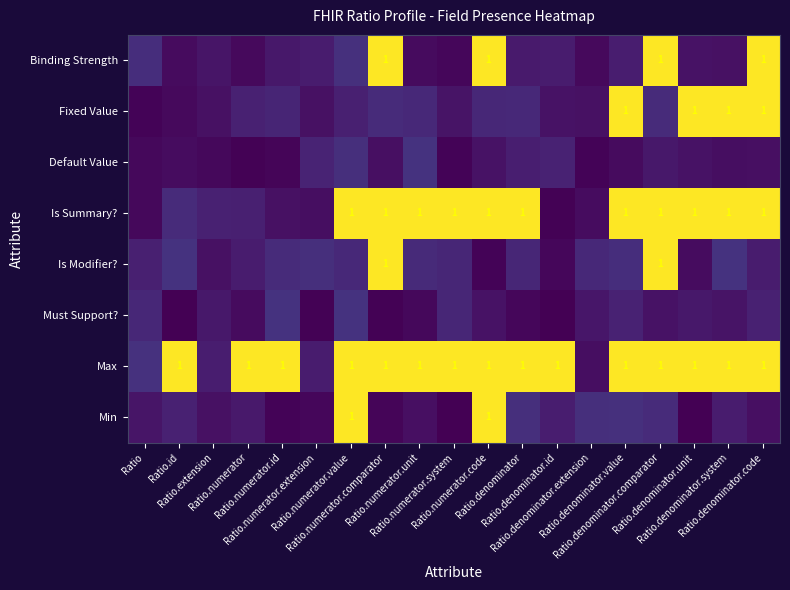

What is the difference between the second highest and minimum values in the Binding Strength series?

1.0